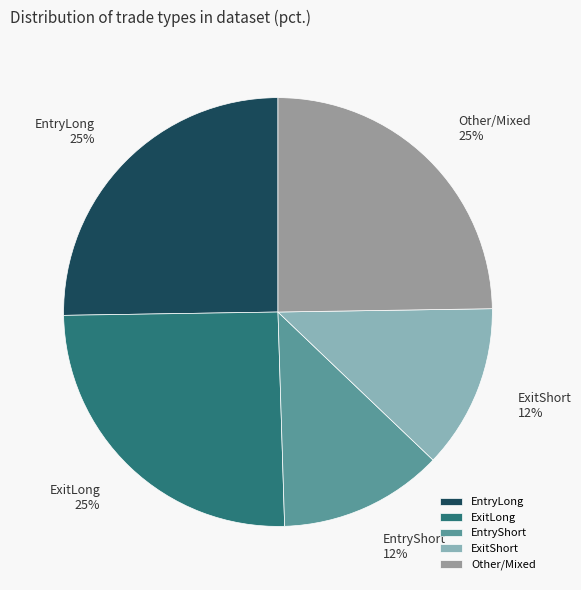

Between ExitLong and EntryShort, which is larger?

ExitLong